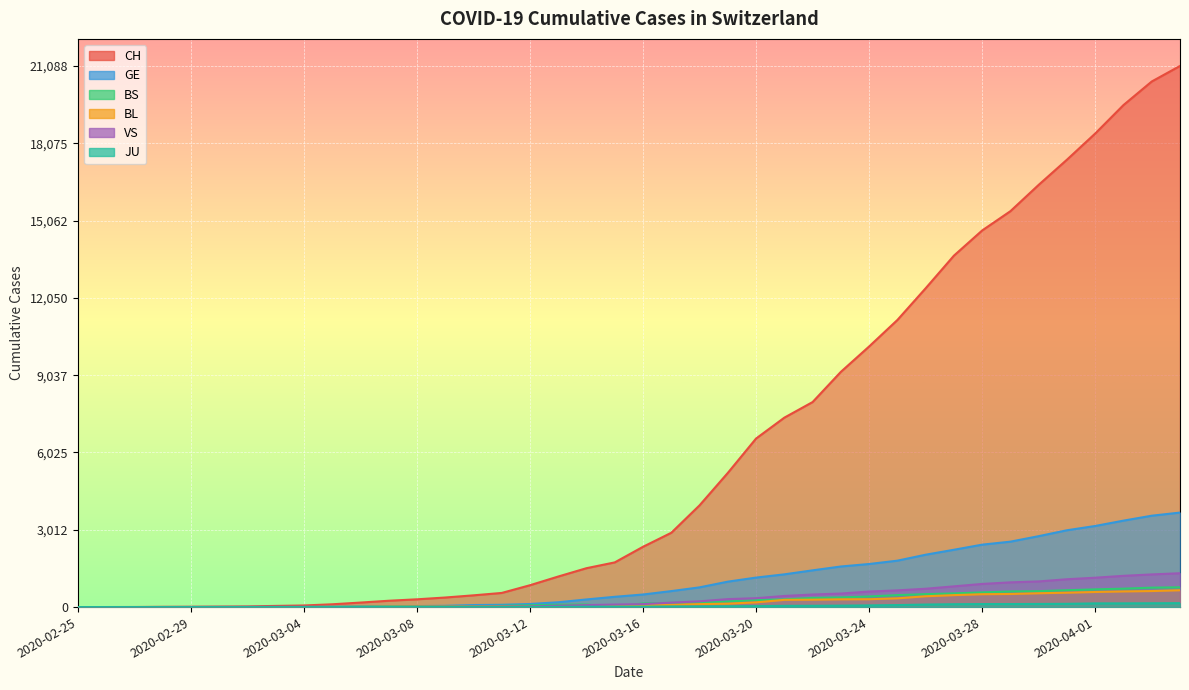

At which category is the sum across all series the highest?

39